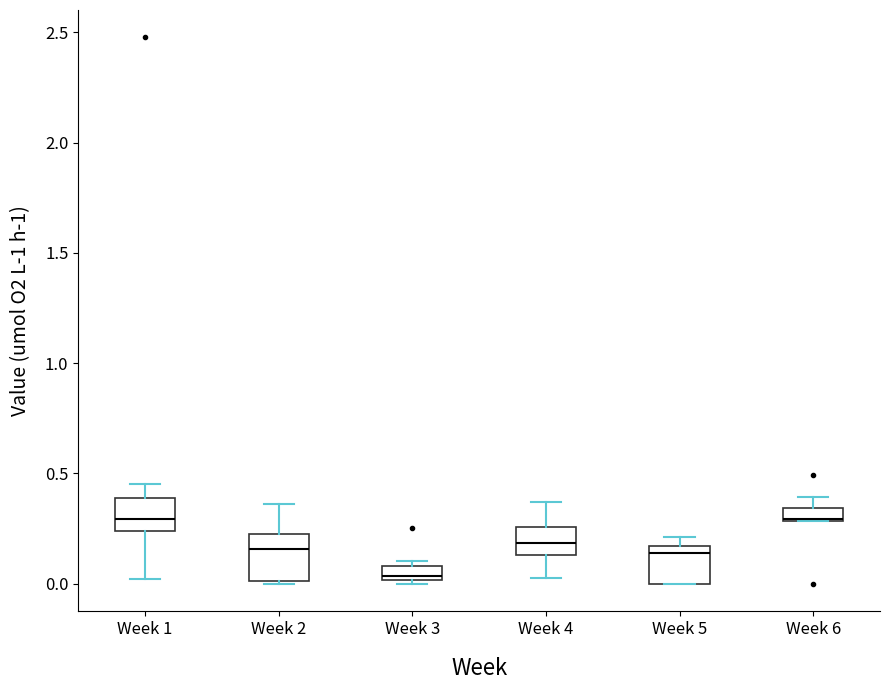

Where is the lower edge of the box for Week 3 on the y-axis? The values are not printed on the chart, so give them approximately, as read against the axis.

0.00